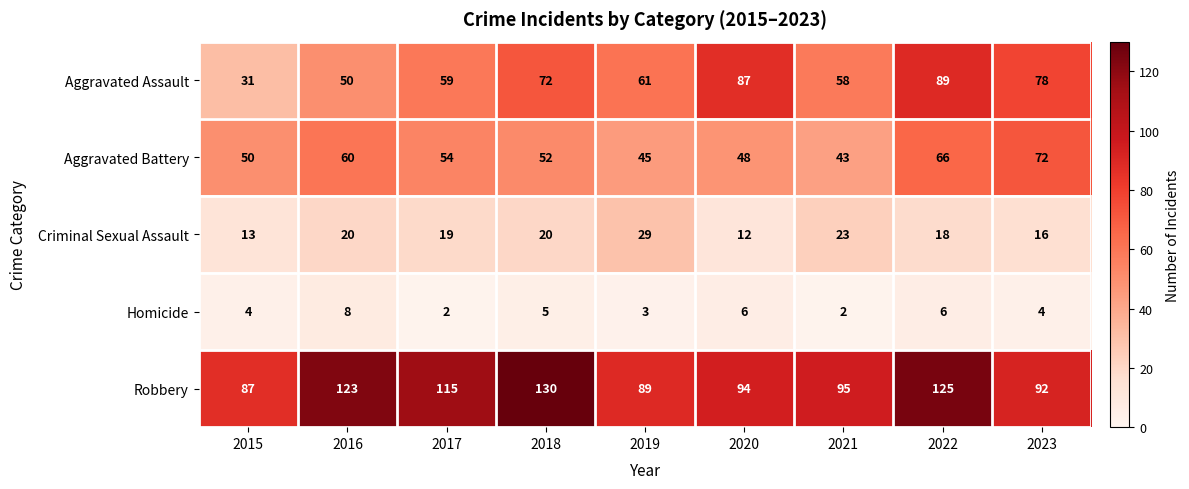

How many data points does each series have?

9